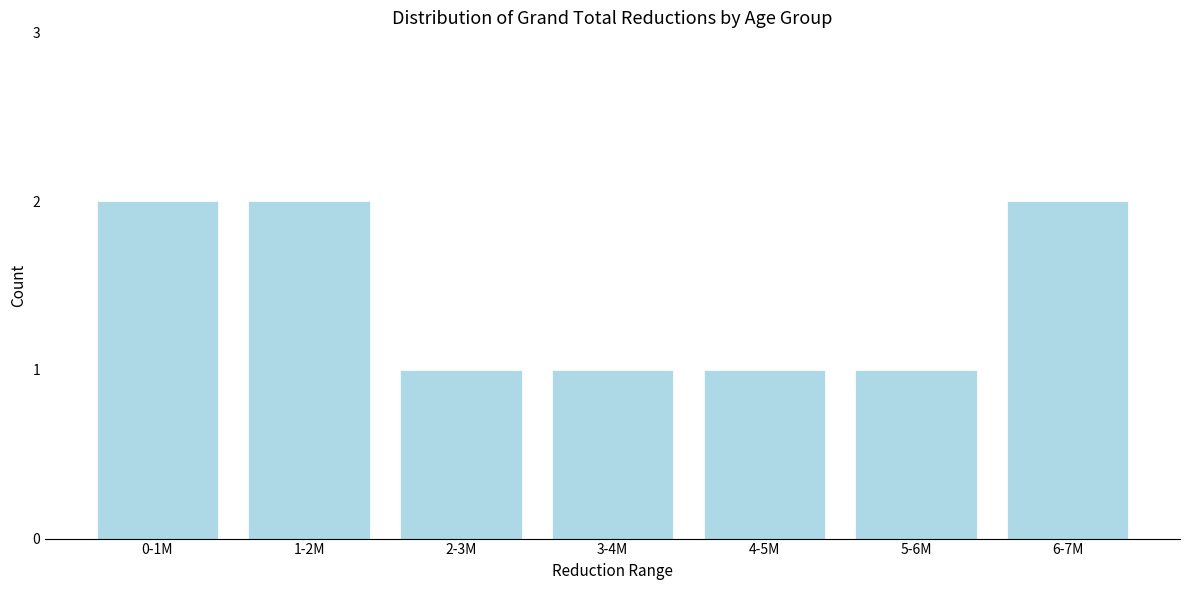

Reading left to right, extract all data points from this chart.

2	2	1	1	1	1	2